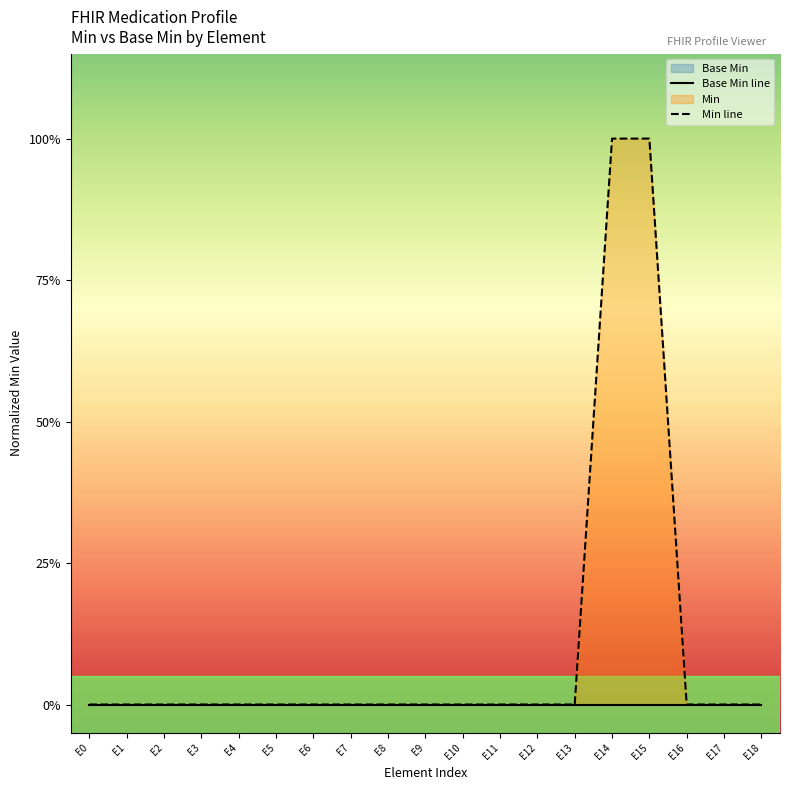

At E16, list the series in order from smallest to largest.

Base Min line, Min line